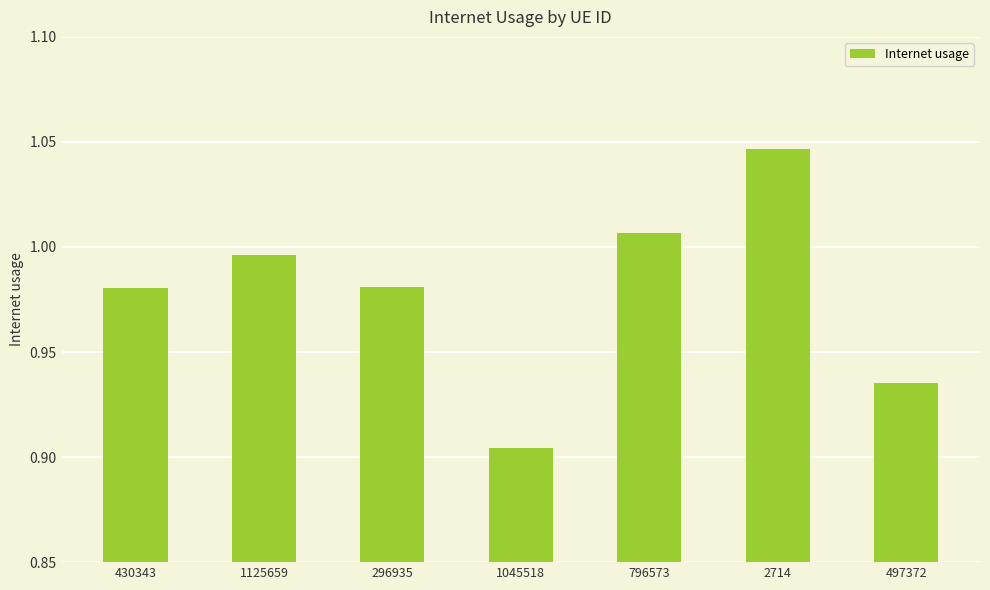

How many bars are there in total?

7